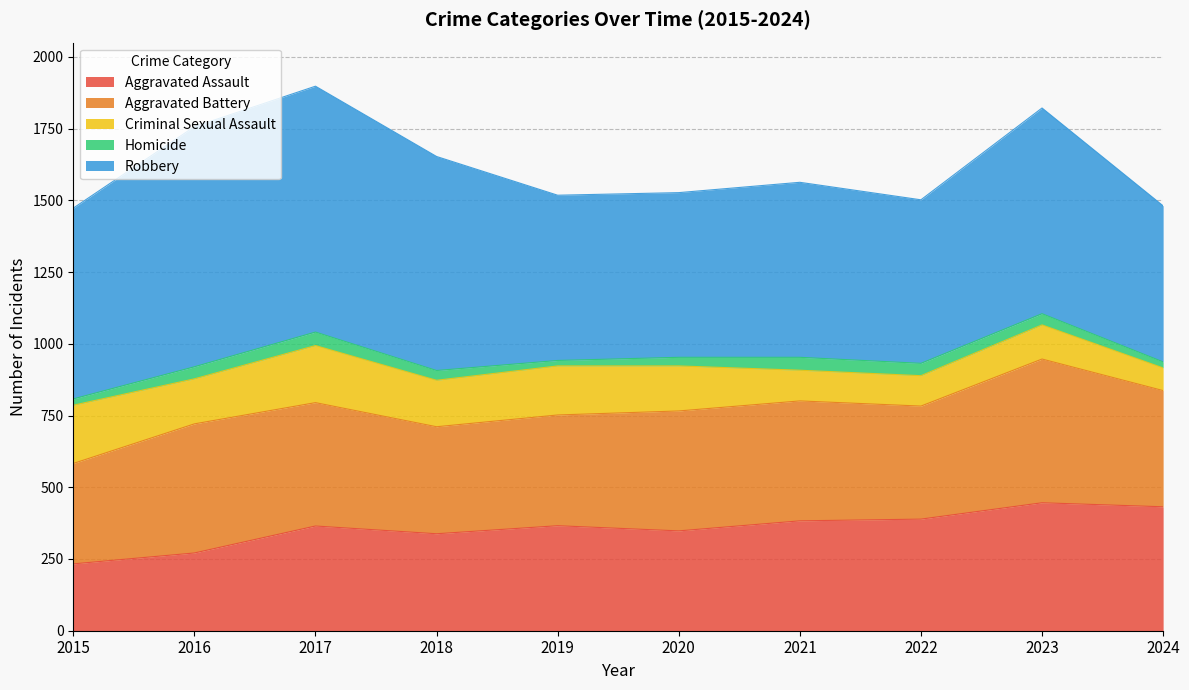

True or false: Homicide and Criminal Sexual Assault intersect in this chart.

False